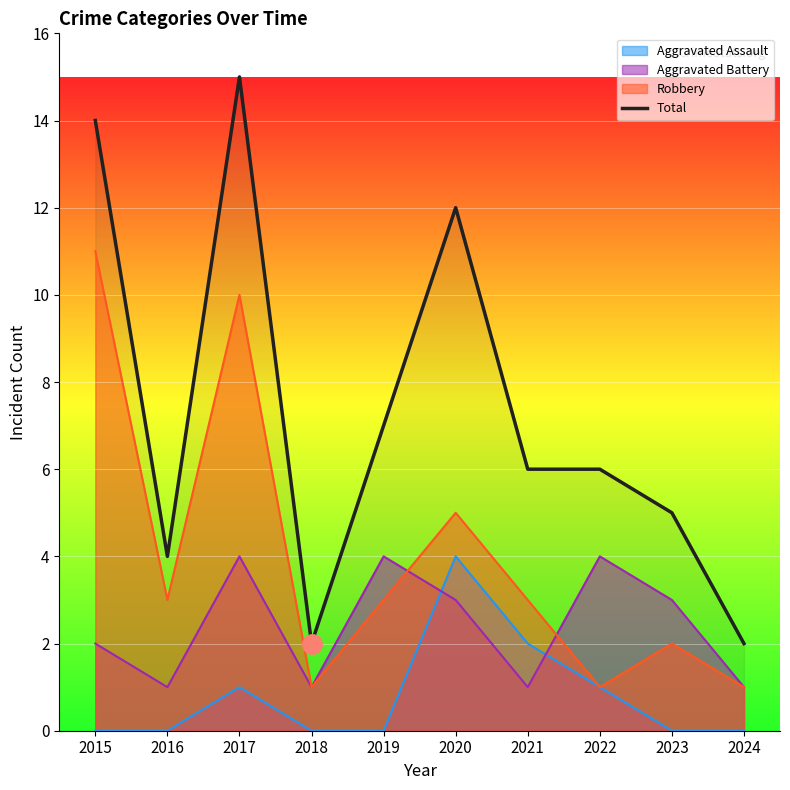

Count the number of categories in the chart.

10